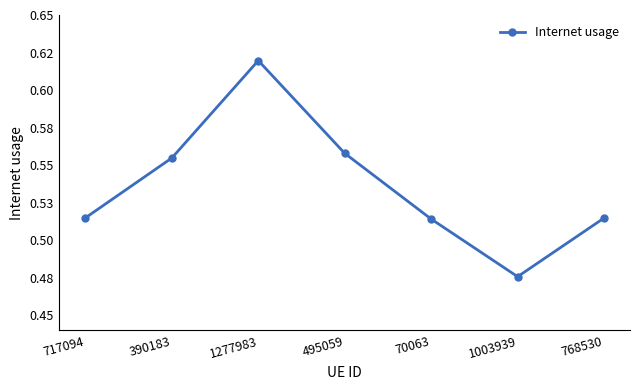

Rank the categories by value from highest to lowest.

1277983, 495059, 390183, 717094, 768530, 70063, 1003939